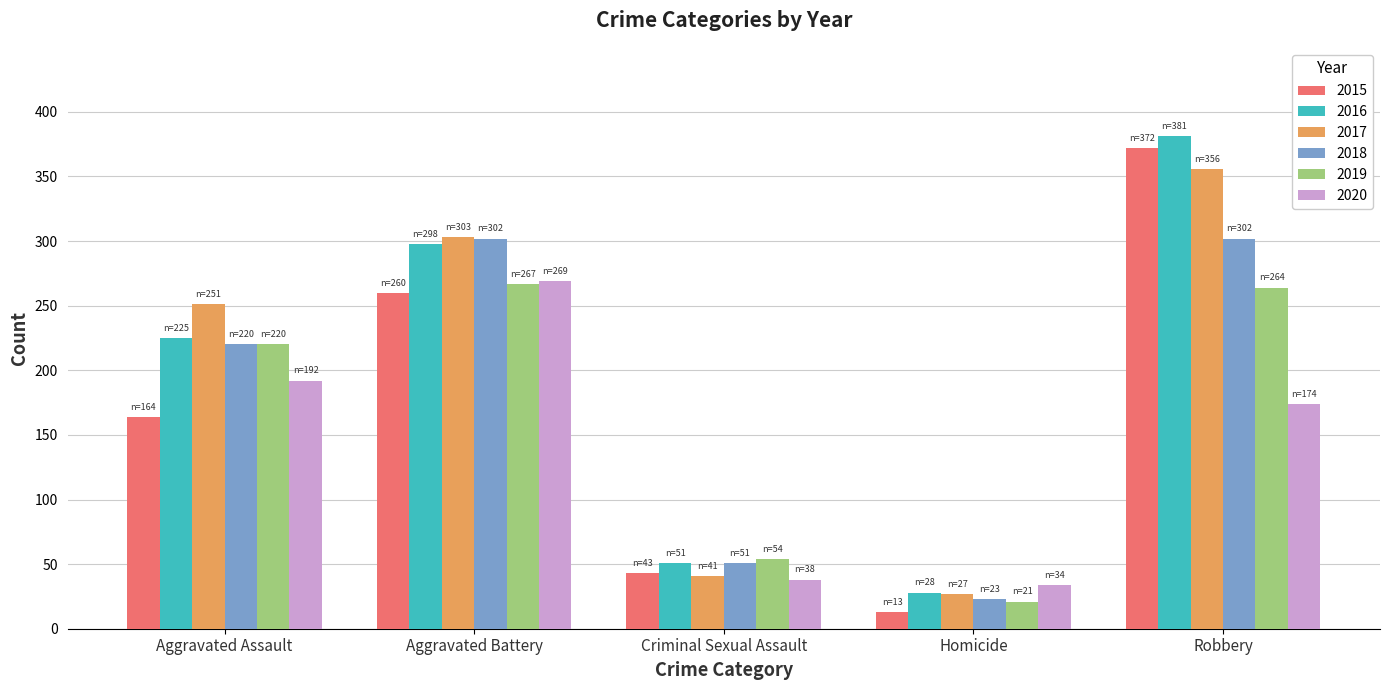

Rank the categories by 2017 value from lowest to highest.

Homicide, Criminal Sexual Assault, Aggravated Assault, Aggravated Battery, Robbery